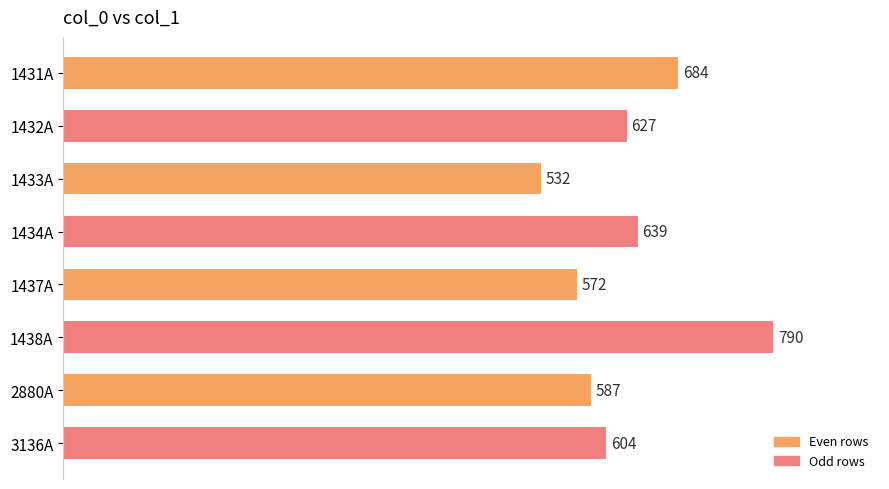

Between 3136A and 1438A, which is larger?

1438A